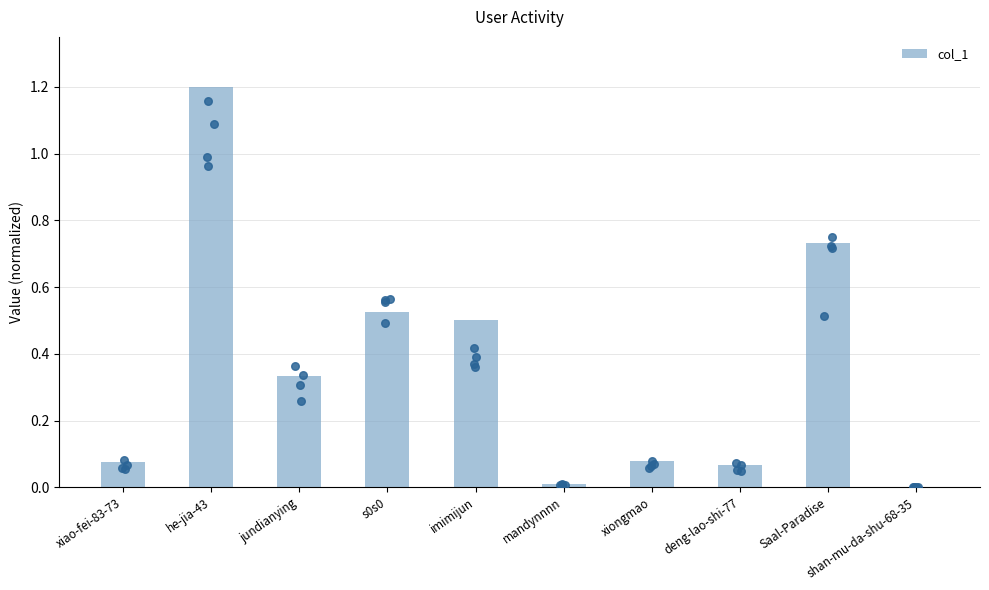

What is the change in value from mandynnnn to Saal-Paradise?

+0.7